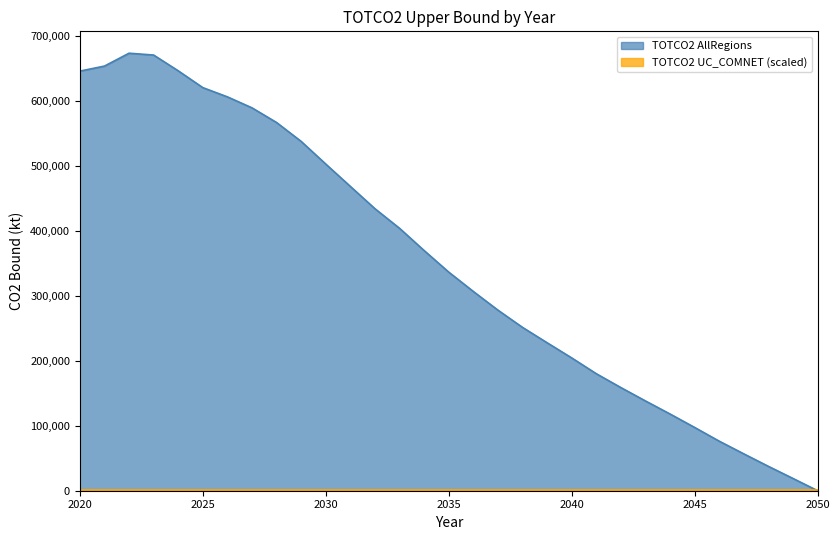

How many values are below 336212?

15